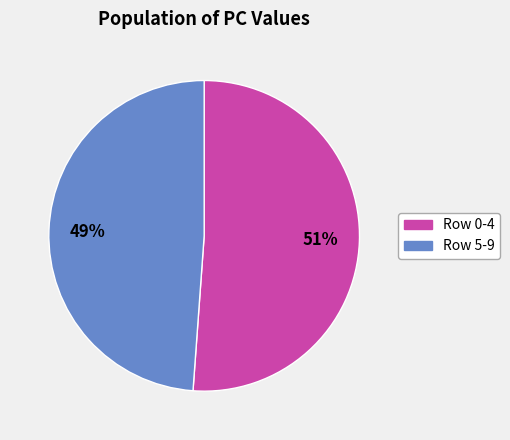

The Row 5-9 slice represents 49% of the pie. True or false?

True